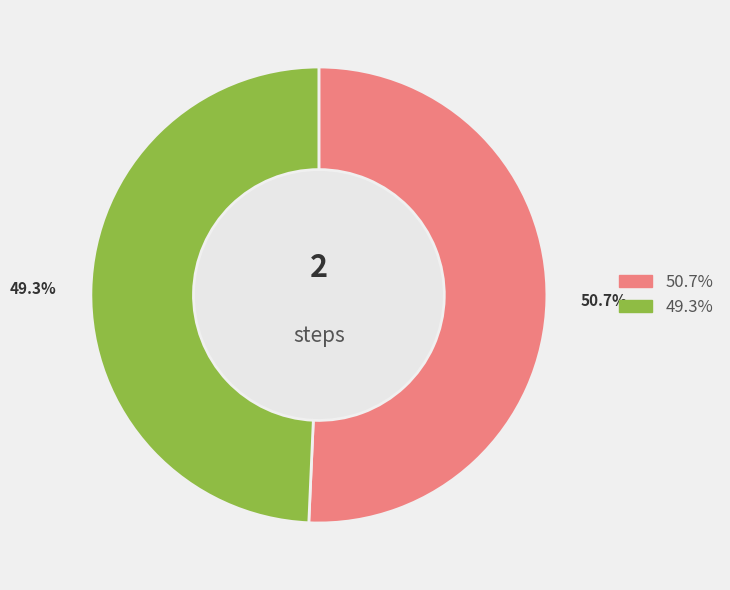

Does any single category account for the majority?

Yes